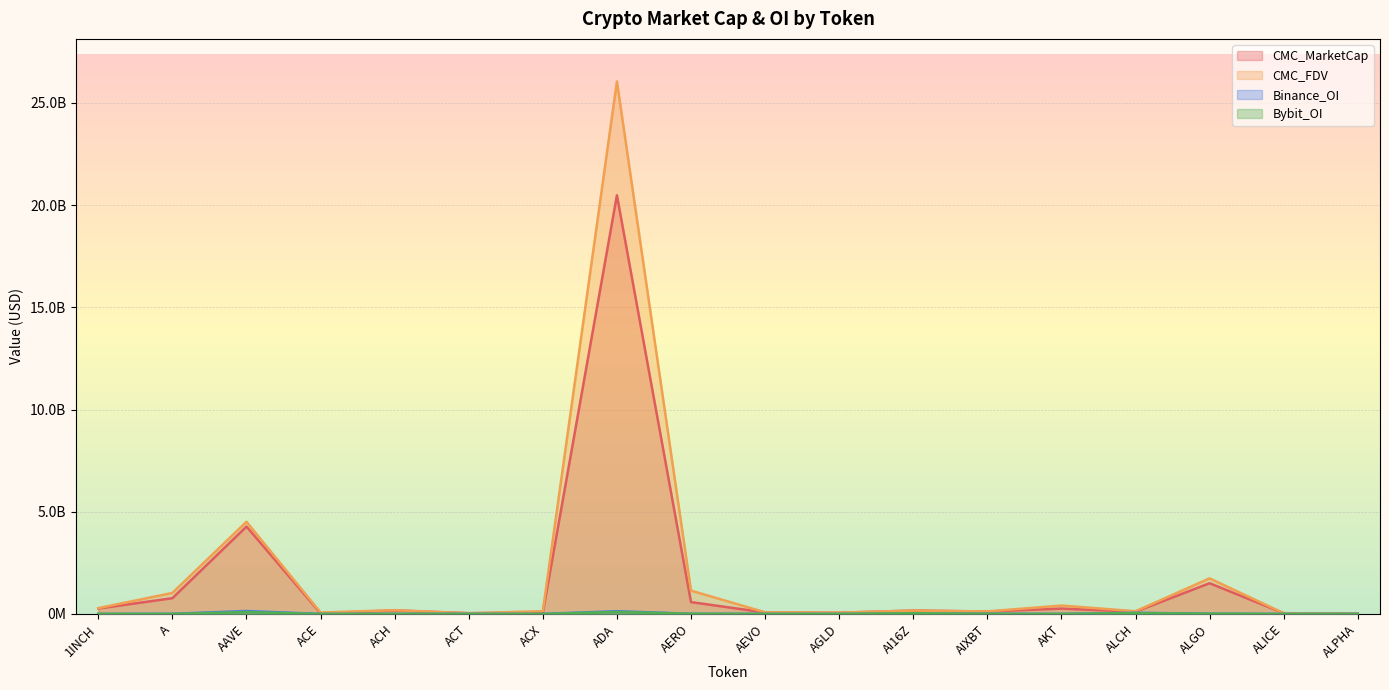

What is the difference between the maximum and minimum values in the Binance_OI series?

142177420